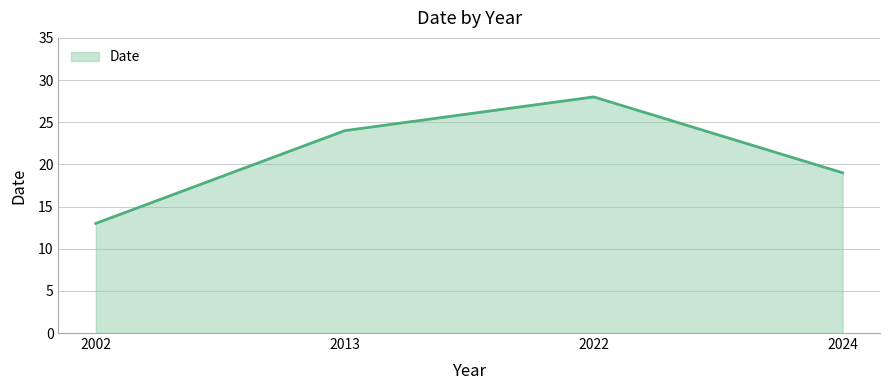

At which label is the value closest to 20?

2024